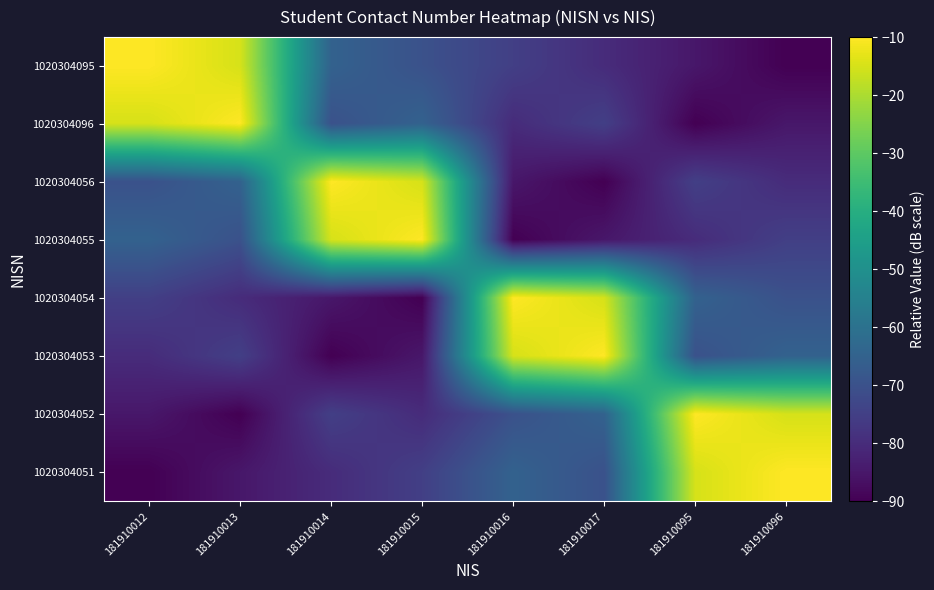

Which series has the largest range (max minus min)?

1020304051